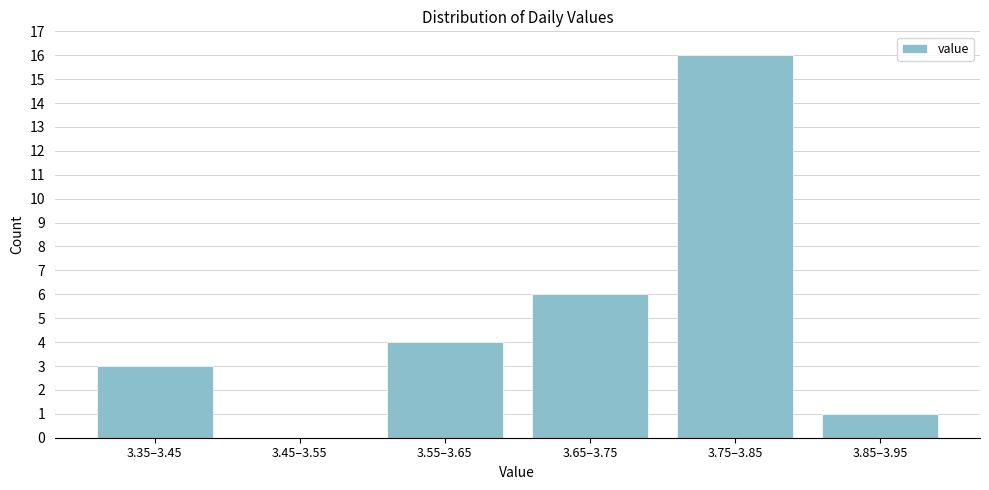

Reading right to left, list all the values displayed in this chart.

3.85–3.95=1	3.75–3.85=16	3.65–3.75=6	3.55–3.65=4	3.45–3.55=0	3.35–3.45=3